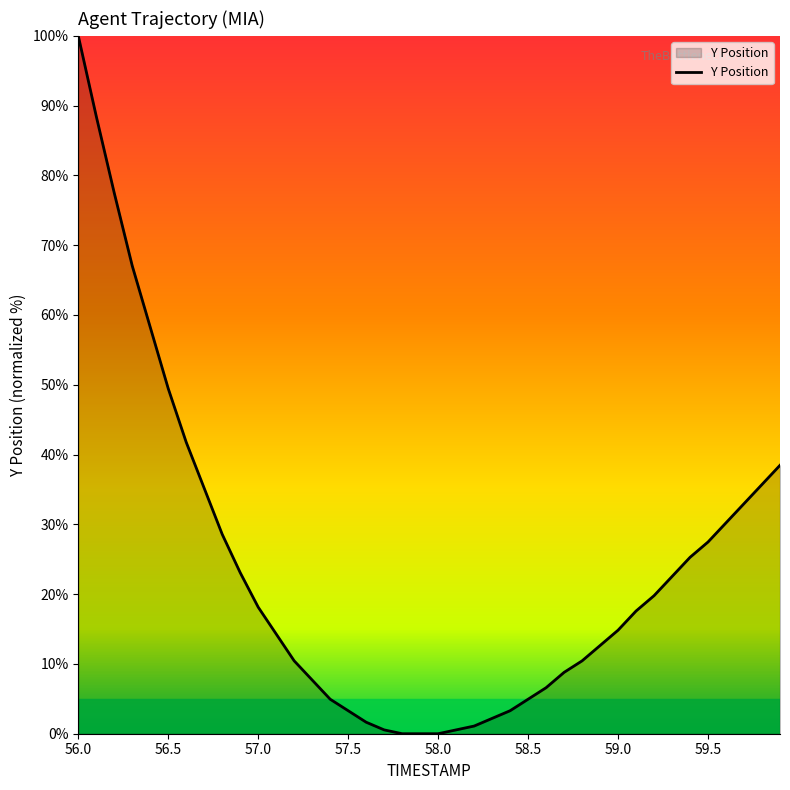

Which label corresponds to the largest value in the chart?

56.0